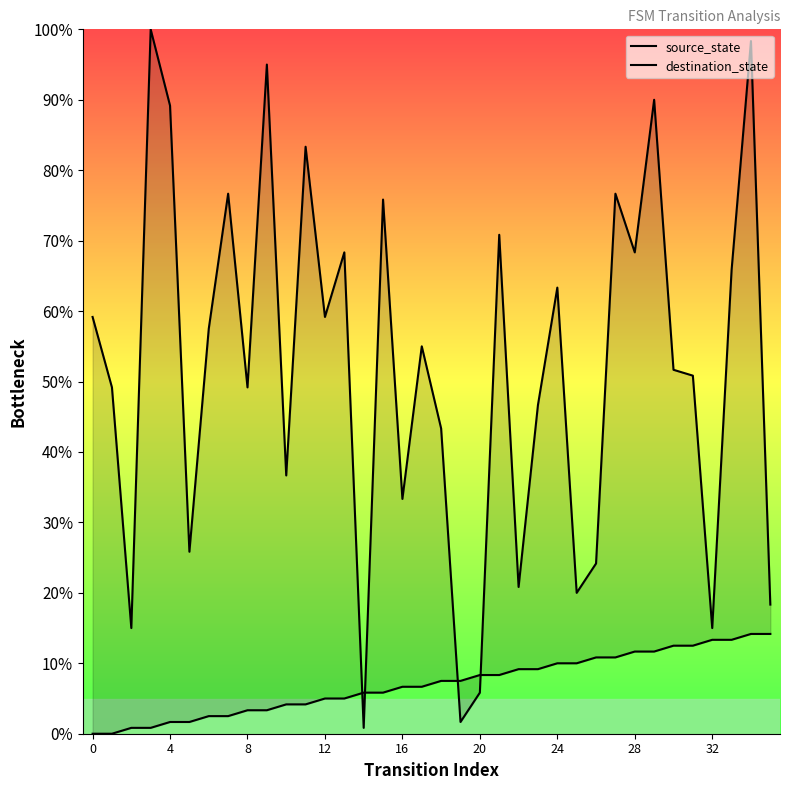

Which category has the lowest value in the destination_state series?

14